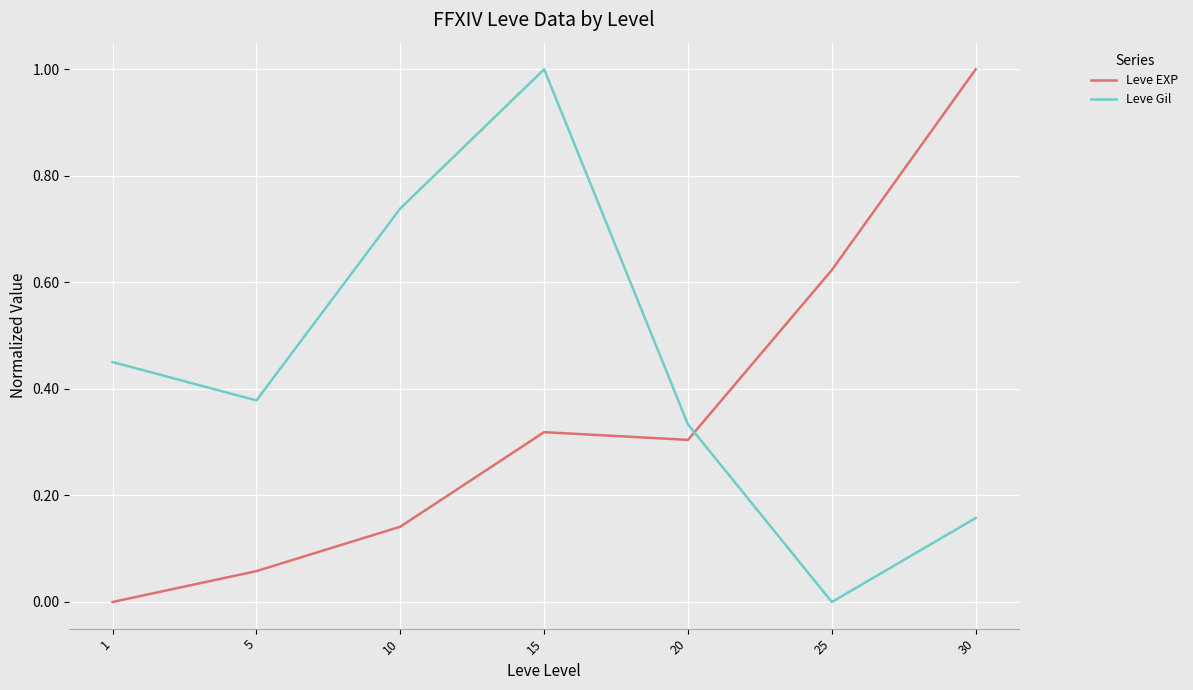

What is the greatest value displayed?

1.0